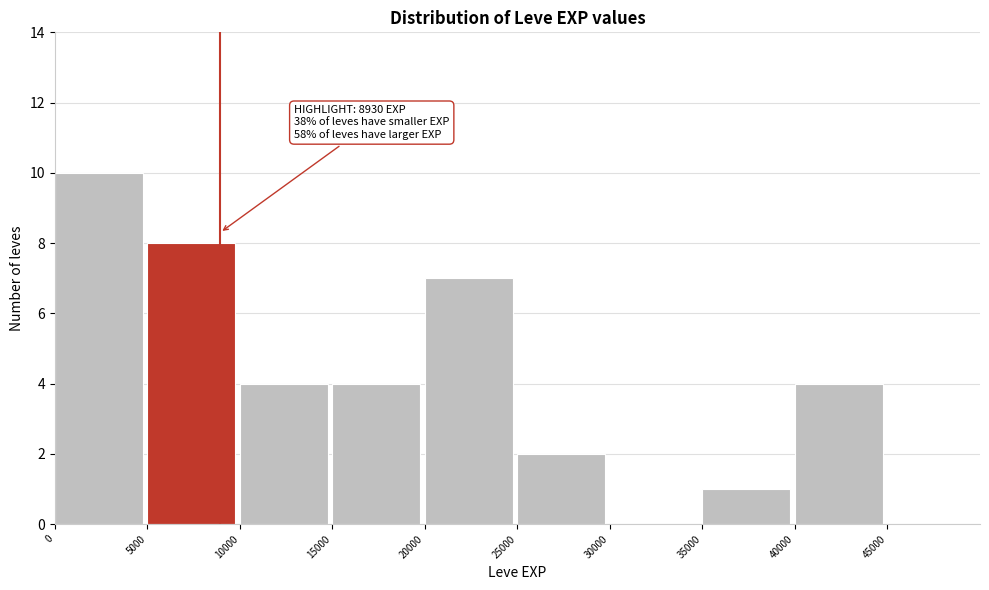

Which range on the x-axis has the tallest bar?

0 to 5000